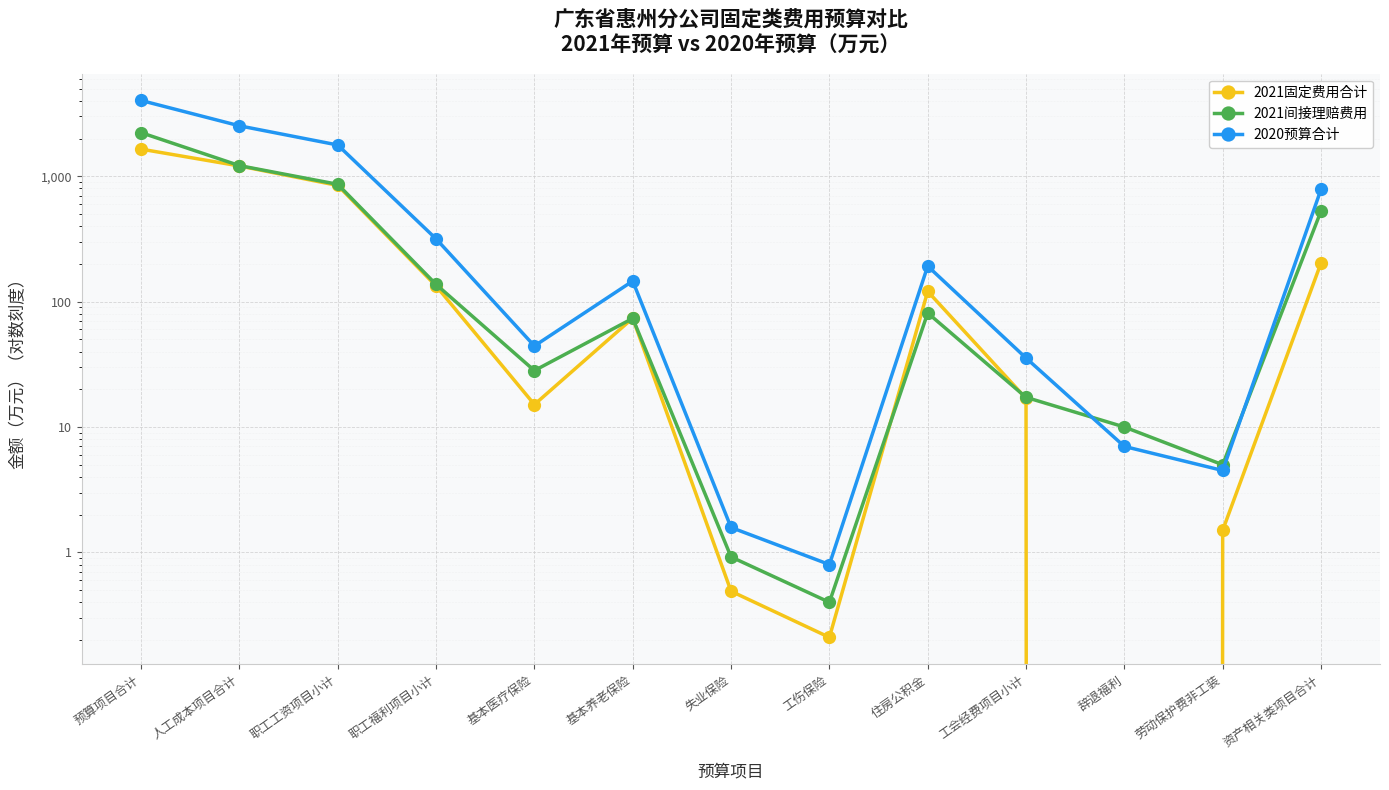

What is the spread (max minus min) of values at 失业保险?

1.1